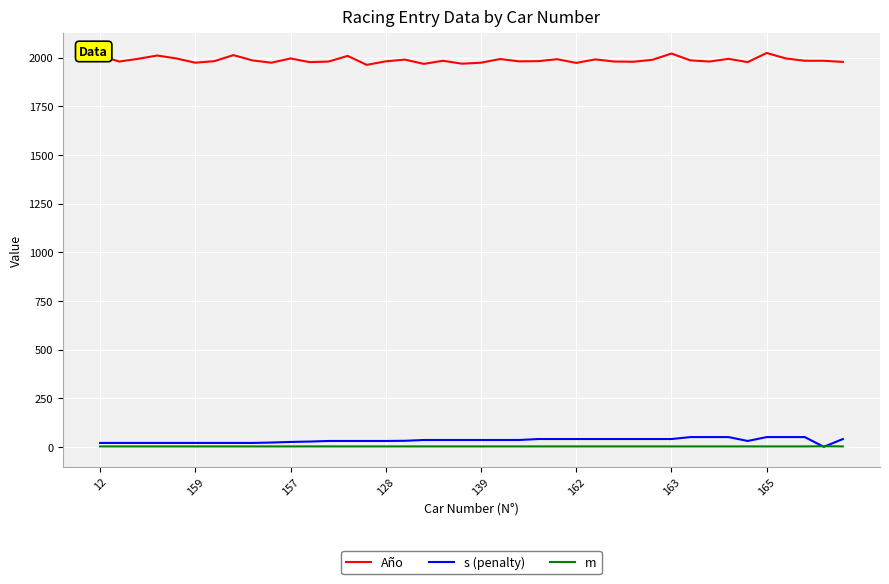

True or false: s (penalty) and Año intersect in this chart.

False